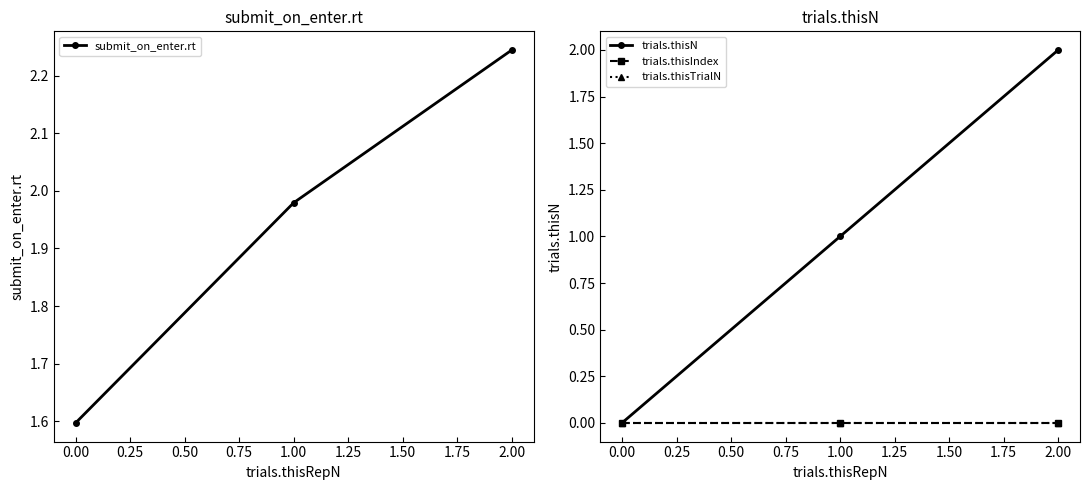

Rank the categories by submit_on_enter.rt value from highest to lowest.

2.00, 1.00, 0.00